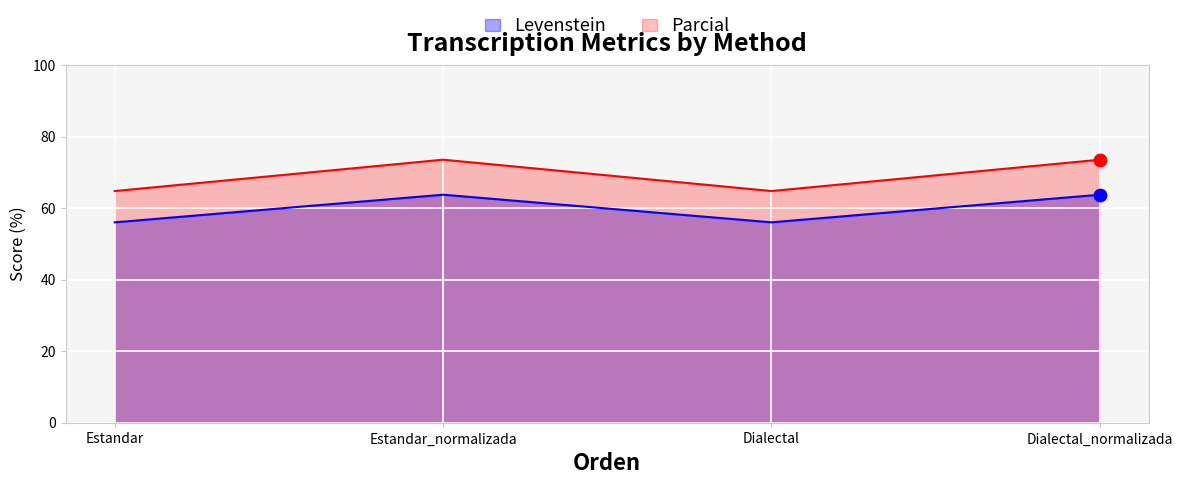

Which series has the largest total across all categories?

Parcial